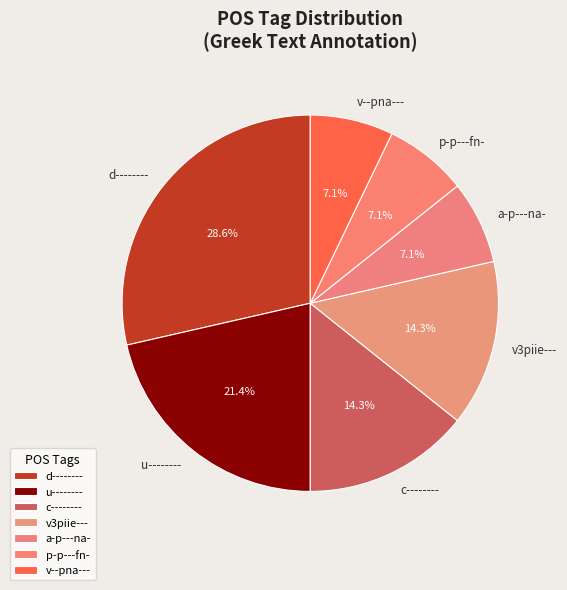

Is it true that a-p---na- is 7% of the pie?

True